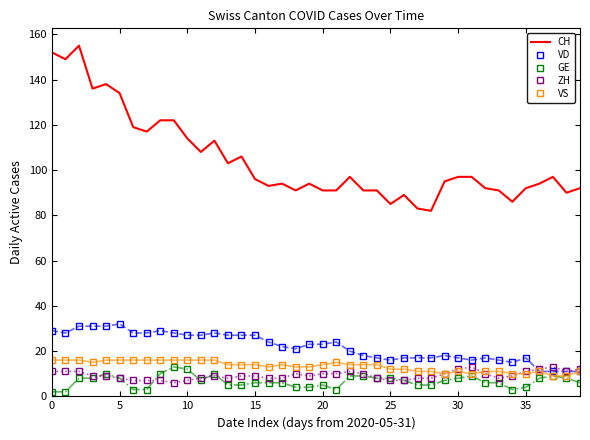

What is the minimum value for VD?

11